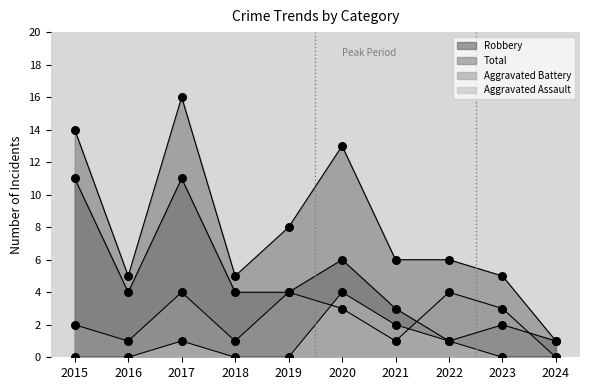

Is the value of Aggravated Assault at 2020 greater than the value of Aggravated Battery at 2017?

No